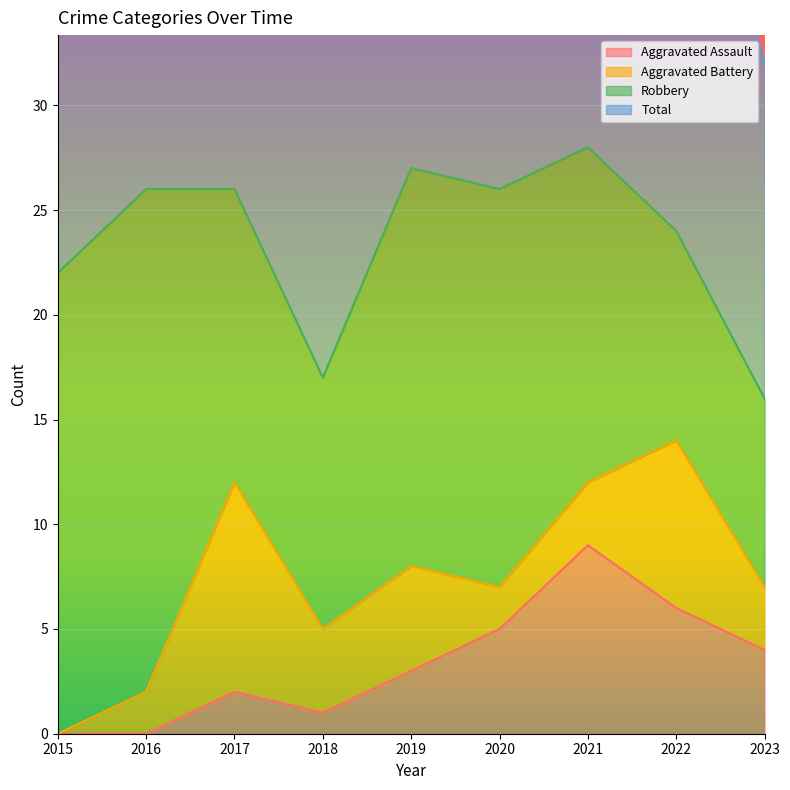

What is the difference between the maximum and minimum values in the Total series?

25